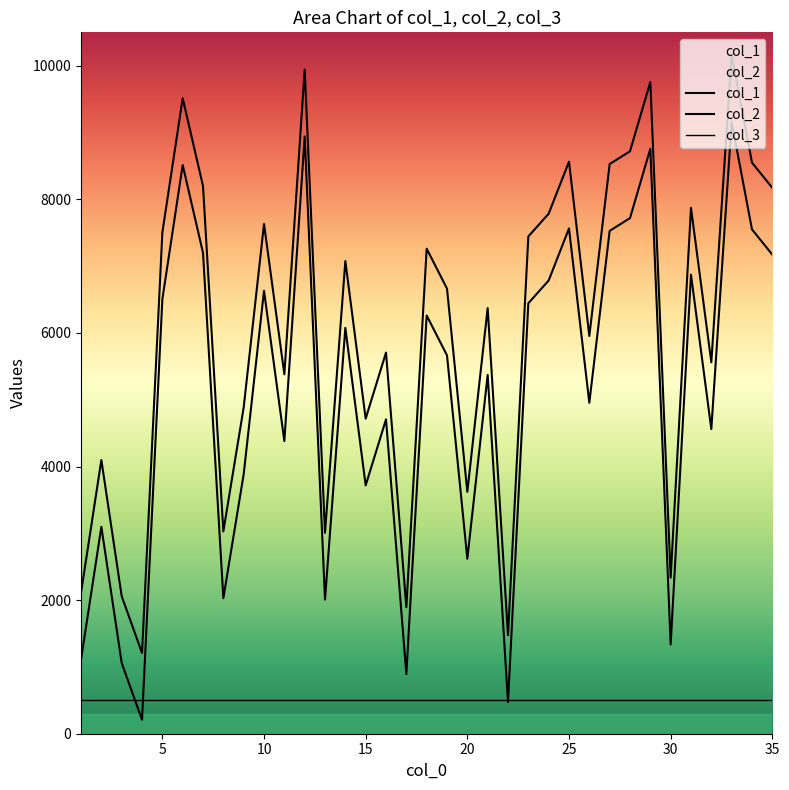

Is it true that col_2 equals 2111 at 1?

True